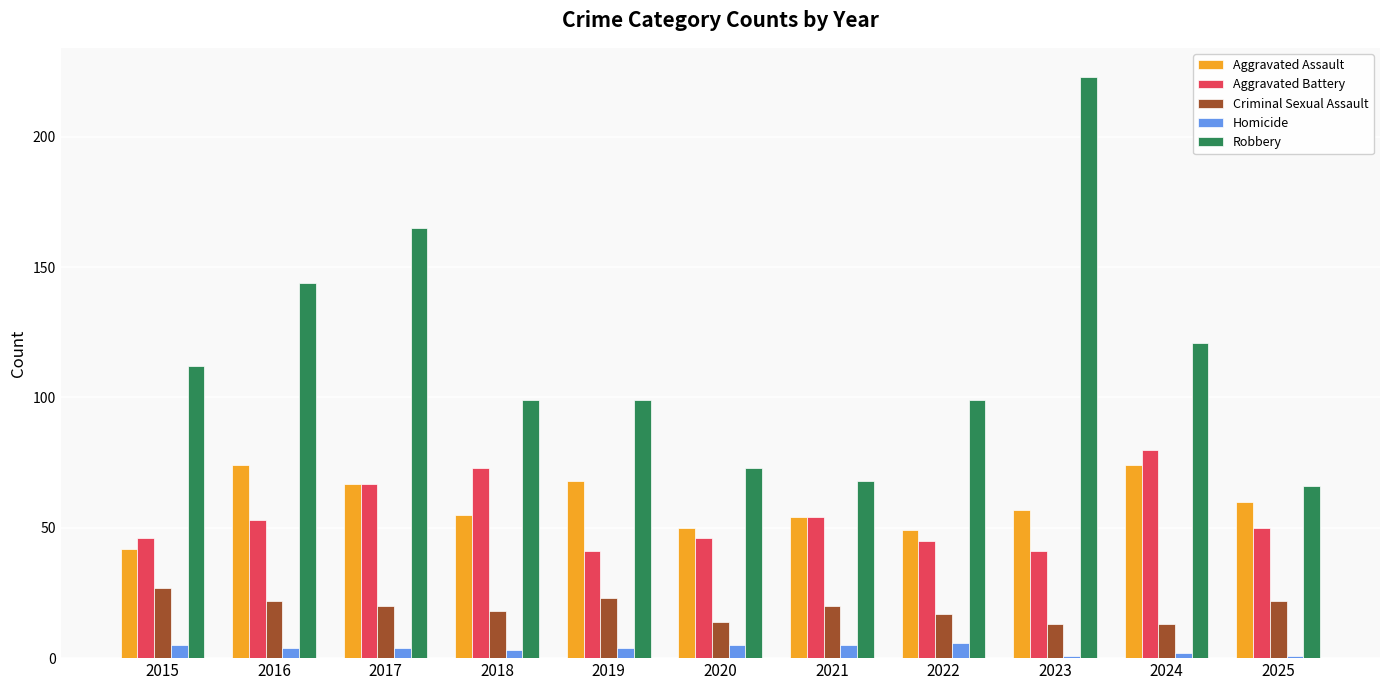

What is the smallest value displayed?

1